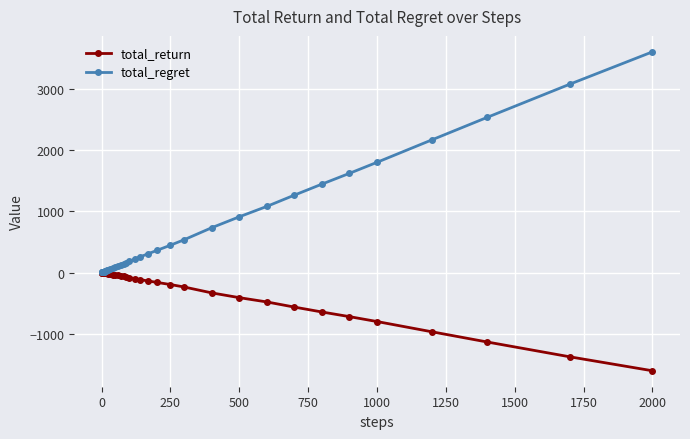

Rank the series by their average value, from lowest to highest.

total_return, total_regret